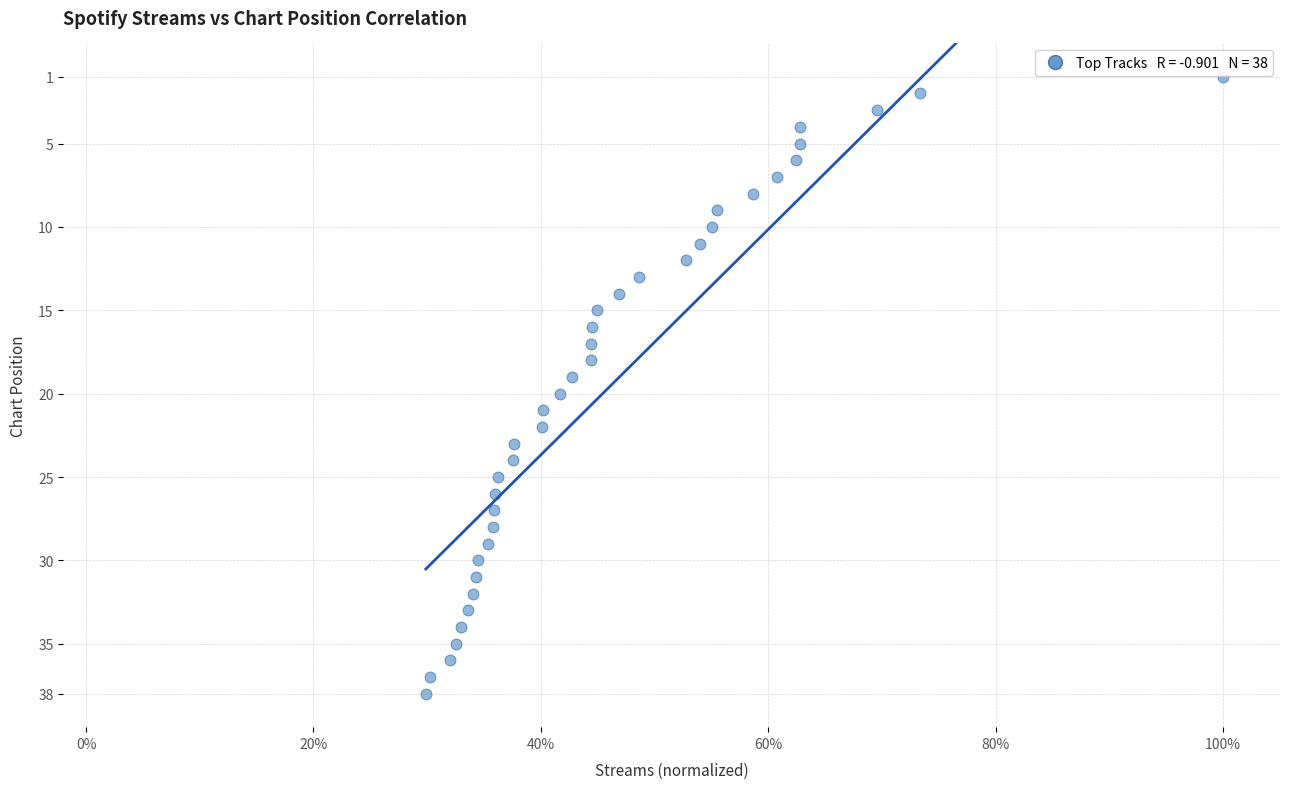

What is the range of Y values (max minus min)?

37